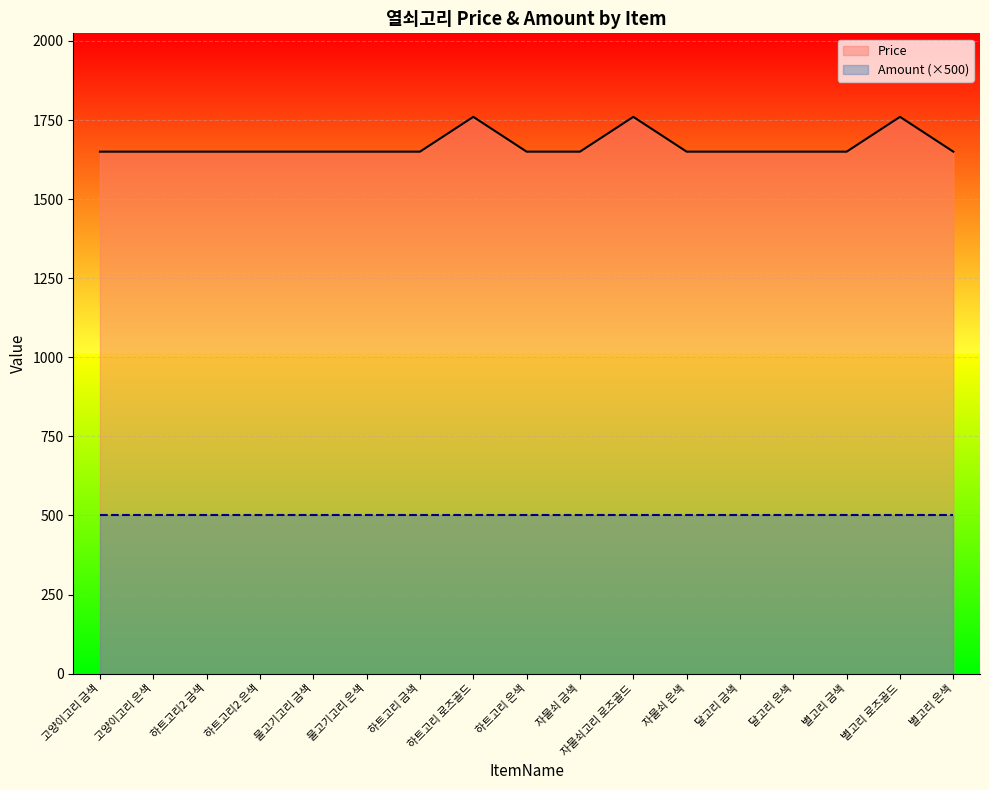

How many categories are shown in the chart?

17